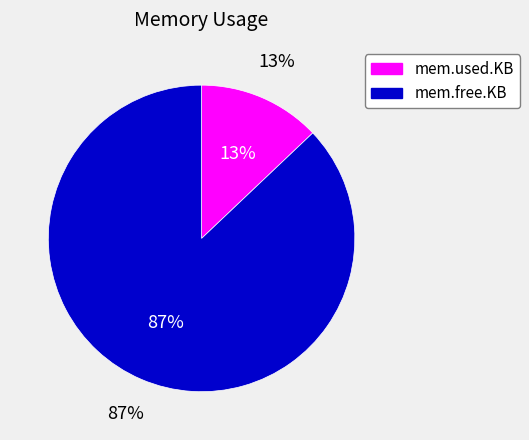

Which series has the widest spread of values?

mem.used.KB